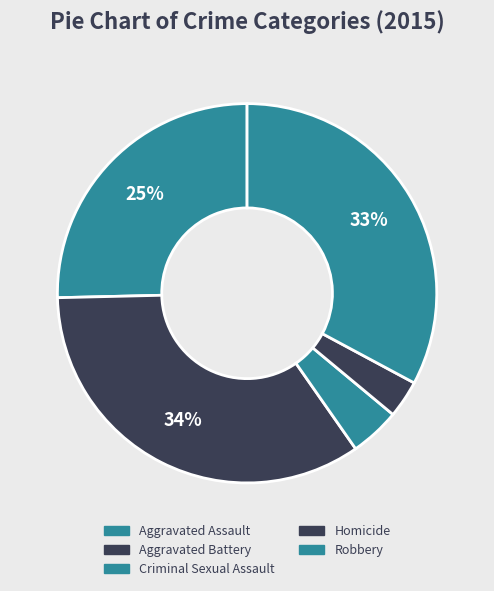

To the nearest percent, what is the combined percentage of Criminal Sexual Assault and Aggravated Battery?

39%